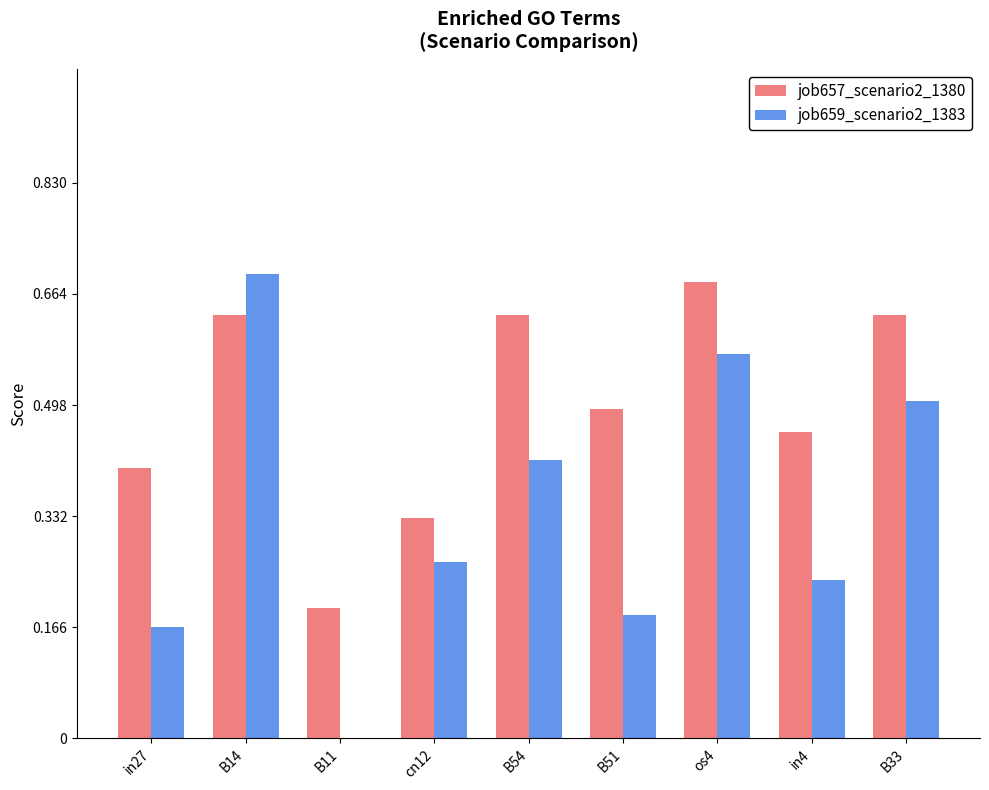

Which series changed the most between B14 and B33?

job659_scenario2_1383